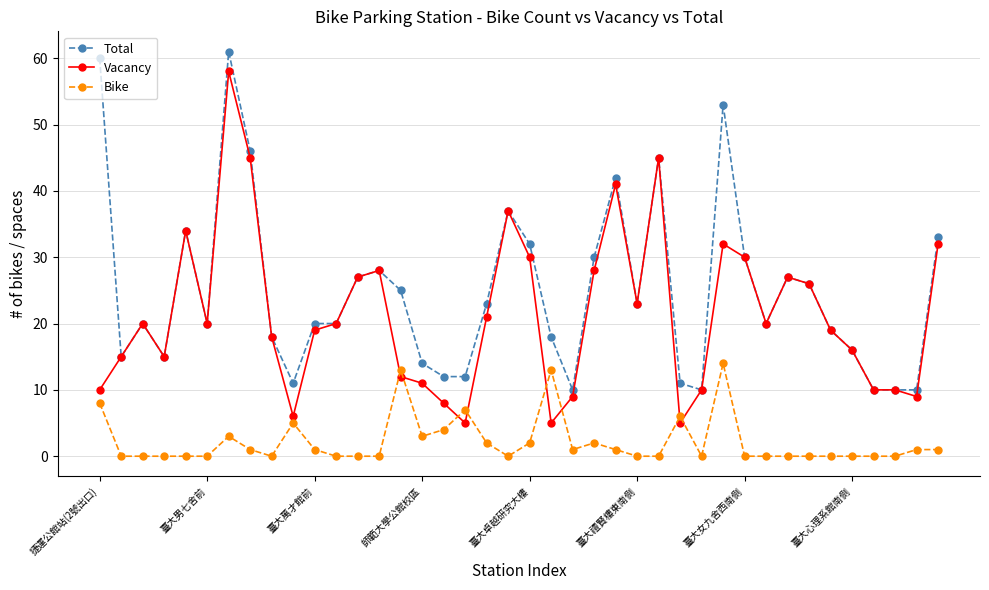

What is the difference between the maximum and minimum values in the Vacancy series?

53